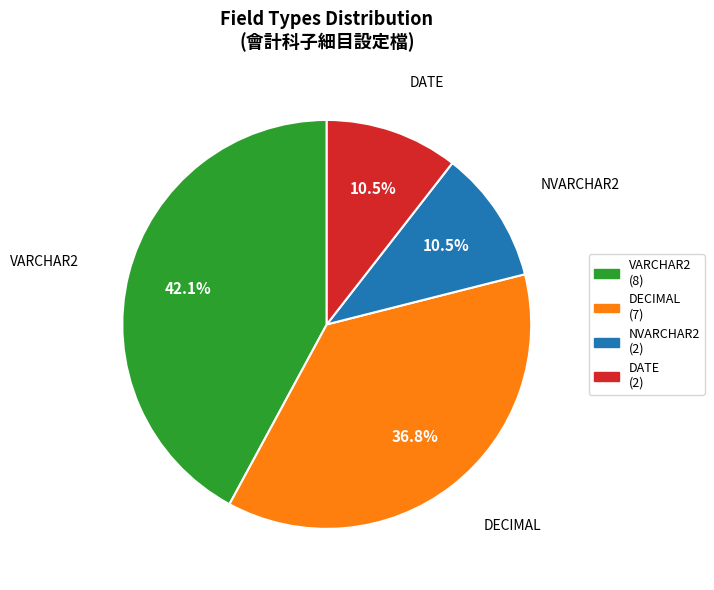

To the nearest percent, what portion does DECIMAL represent?

37%